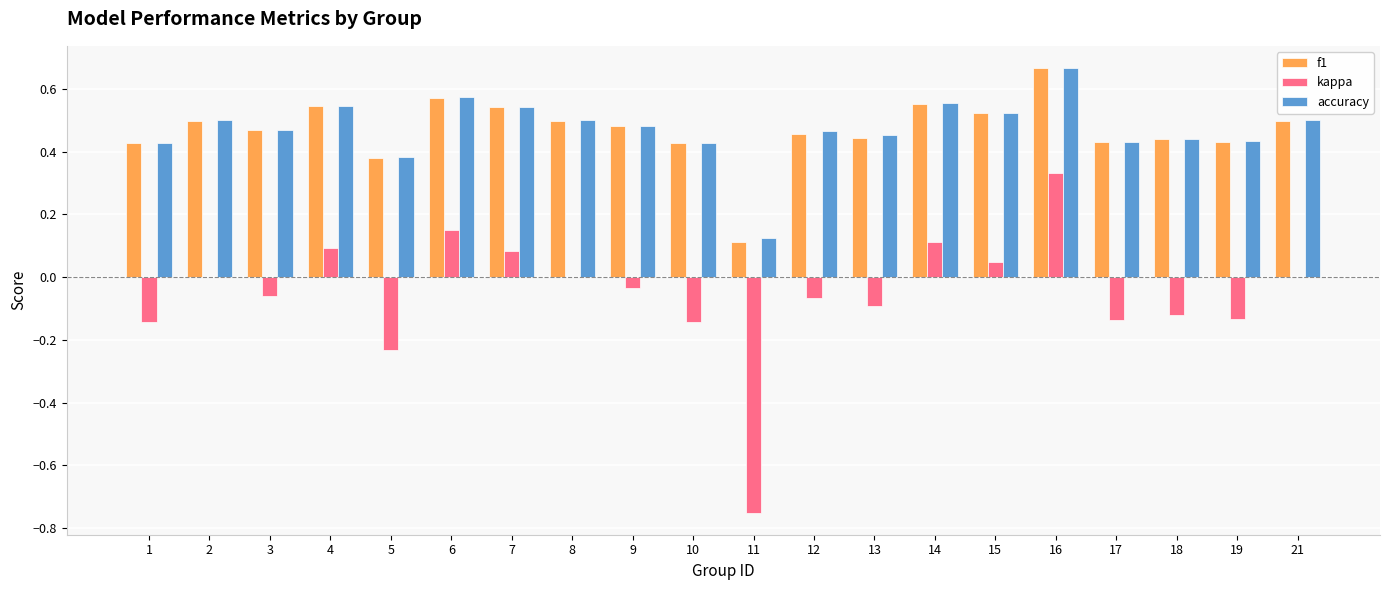

What is the sum of all accuracy values?

9.5